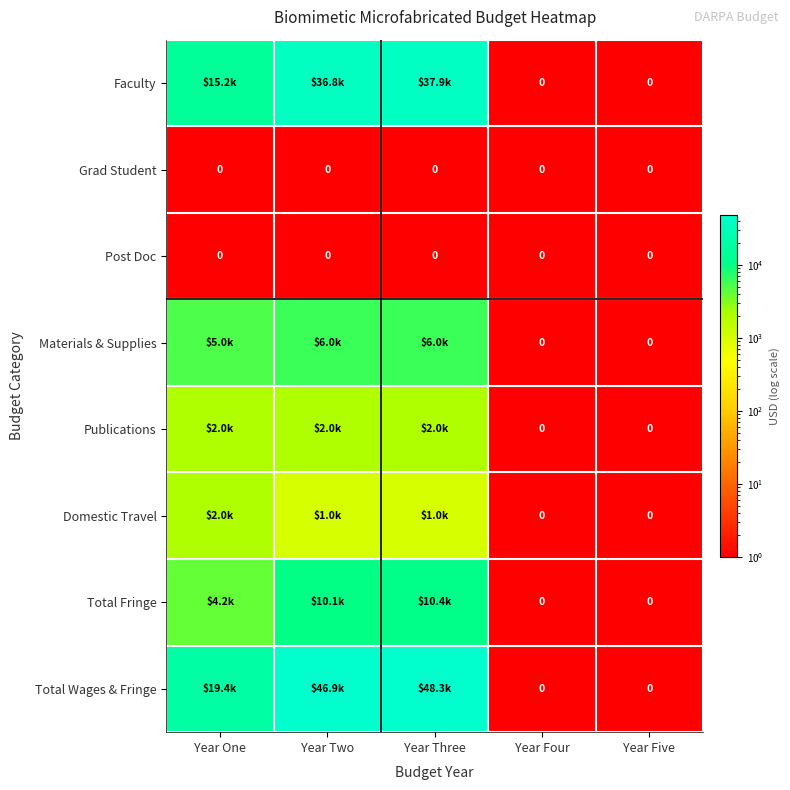

Which has a higher value, Year Five or Year Two?

Year Two